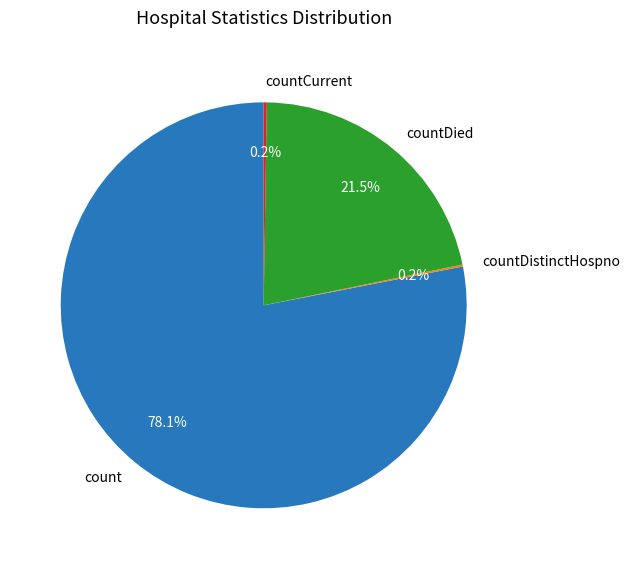

To the nearest percent, what is the difference between the largest and smallest slice percentages?

78%